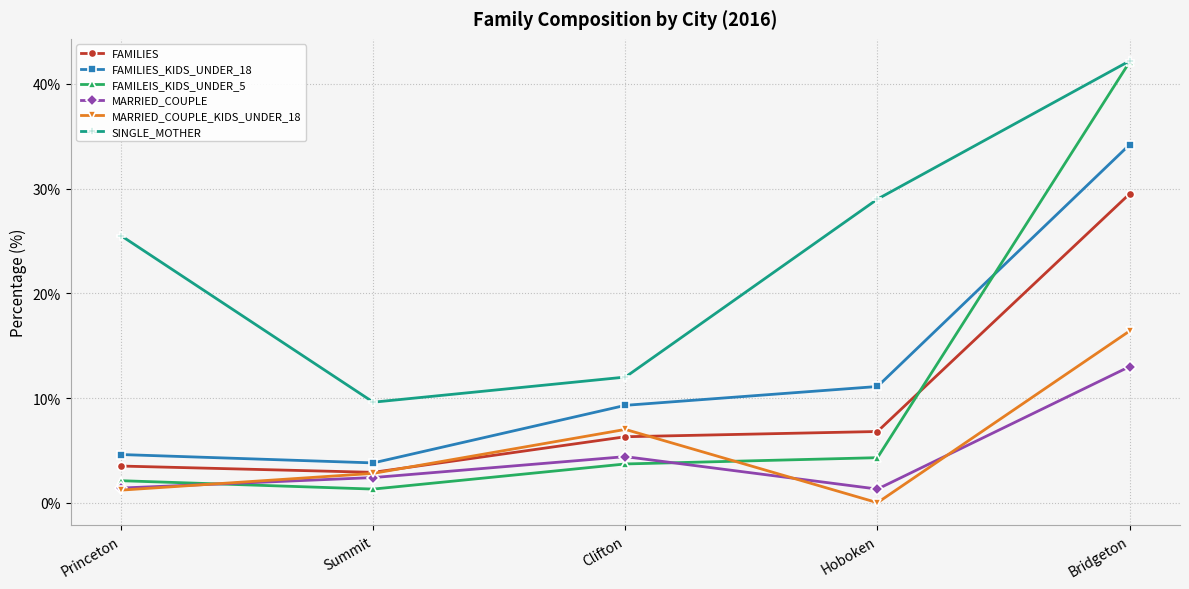

How many categories are shown in the chart?

5